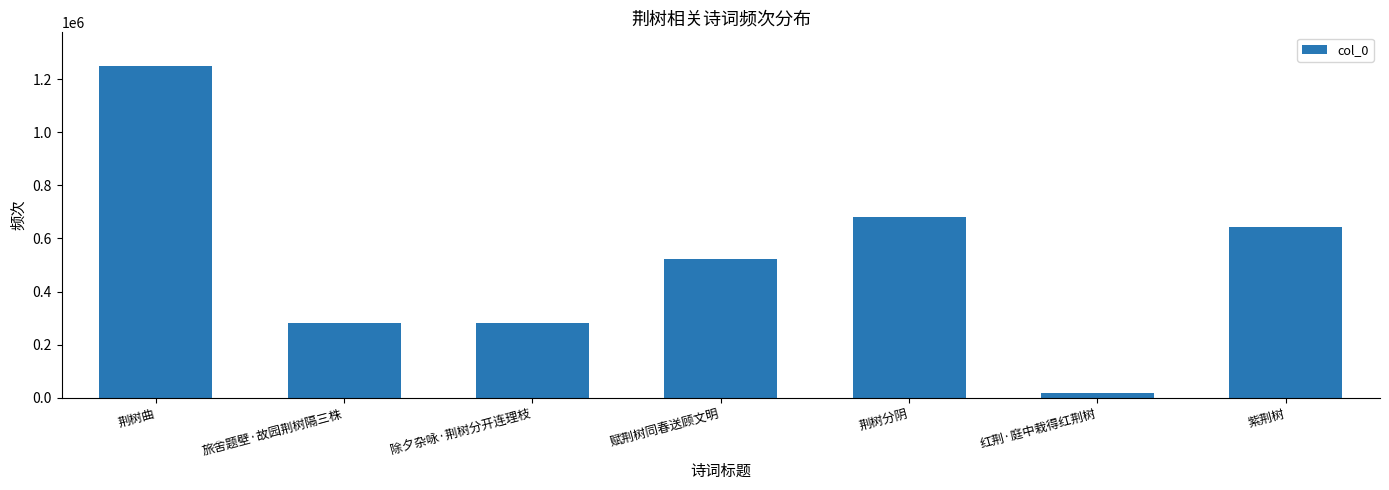

The value at 旅舍题壁·故园荆树隔三株 is 424136. True or false?

False